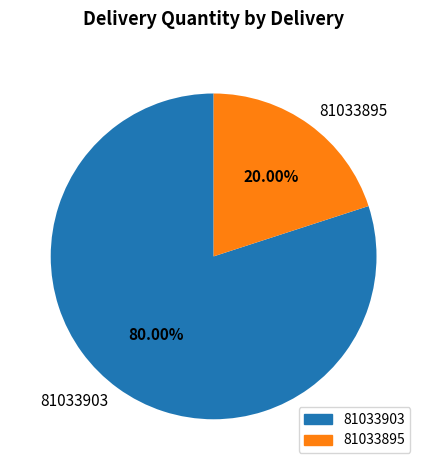

To the nearest percent, what percentage of the pie is 81033903?

80%